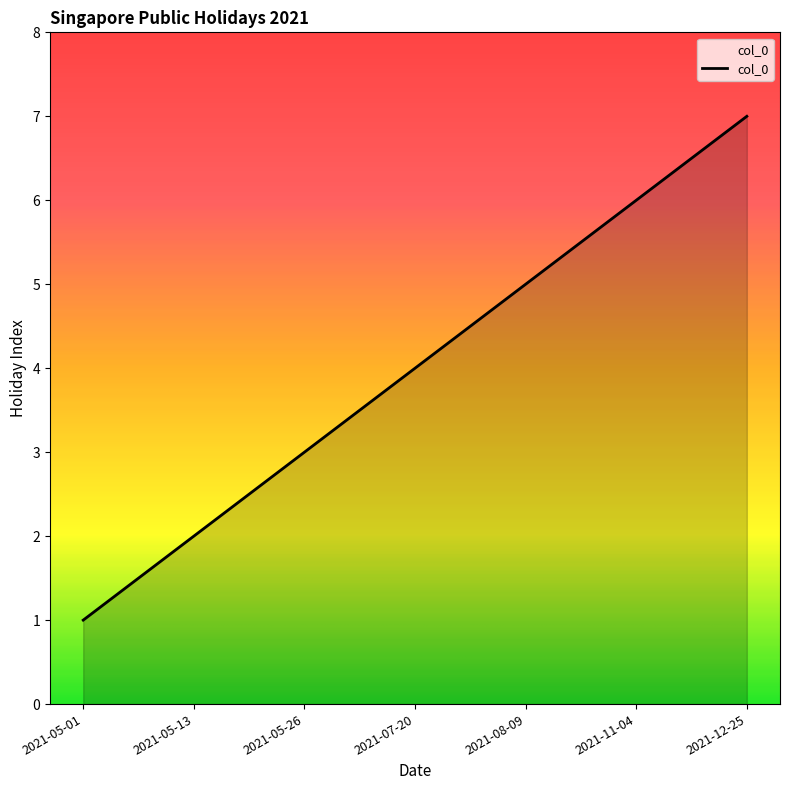

True or false: the data shows 11 at 2021-11-04.

False